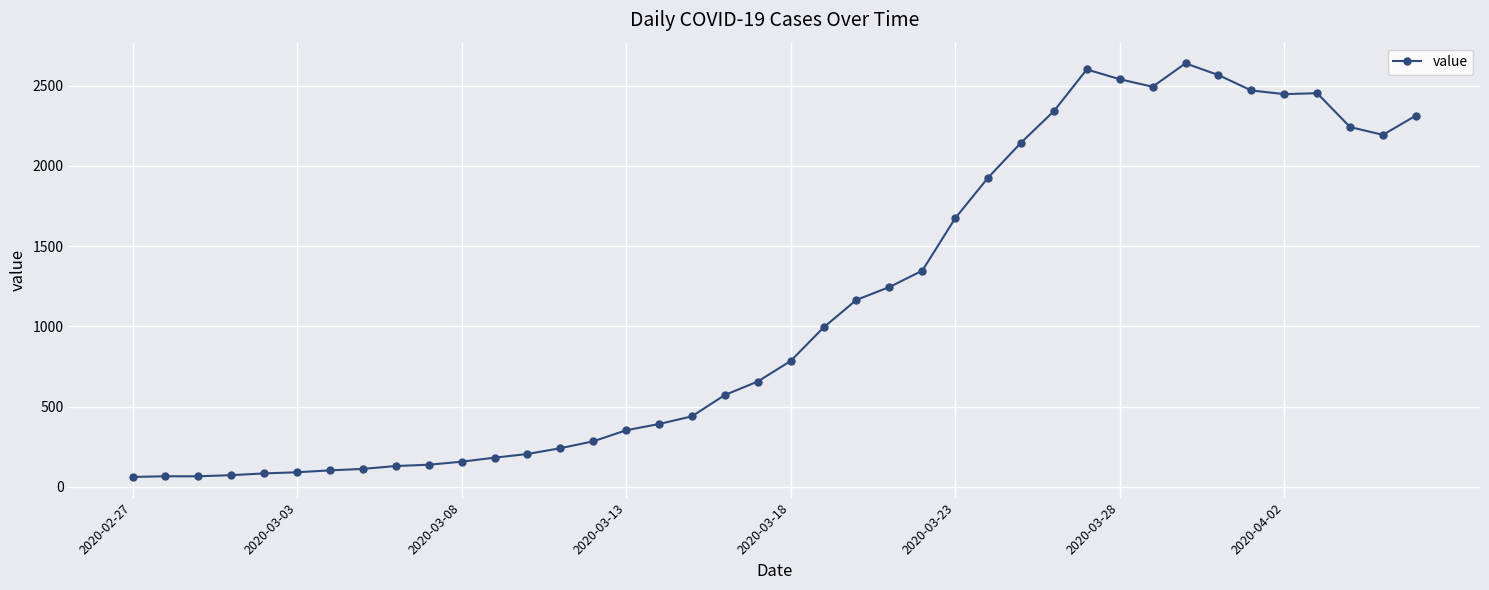

What is the sum of all values?

44979